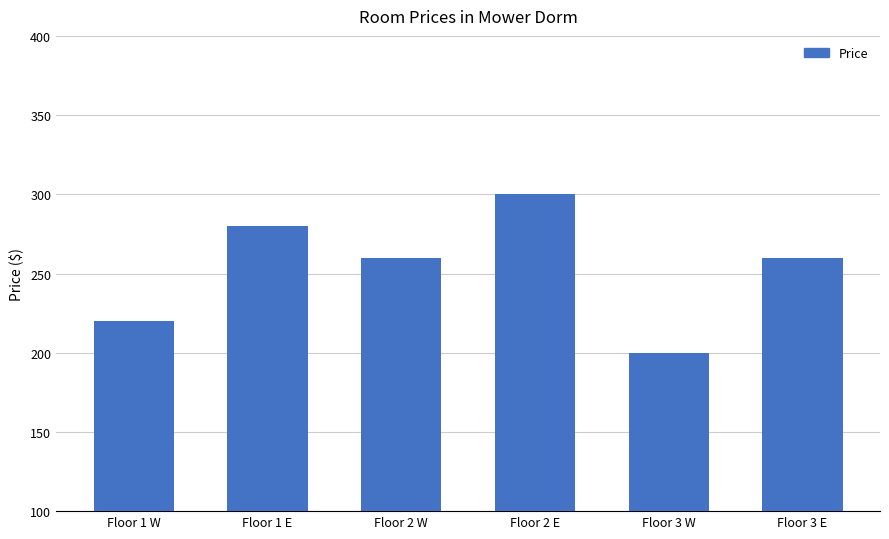

Where does the data first go above 260?

Floor 1 E